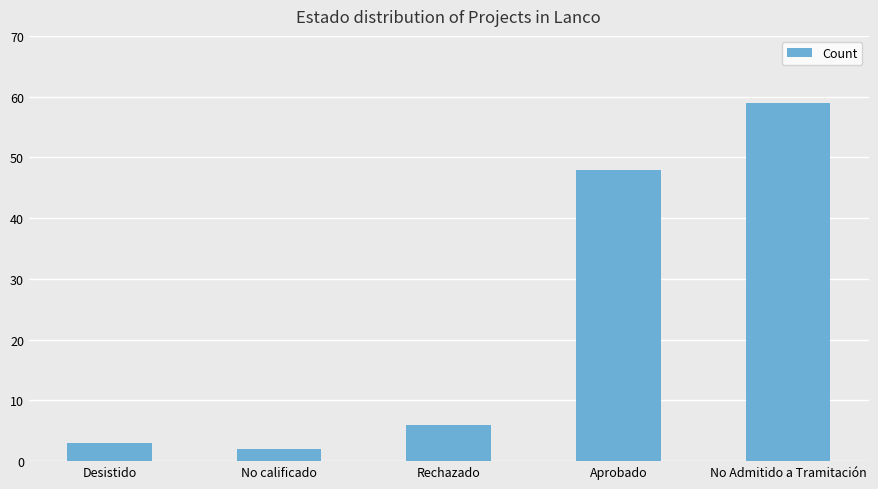

Where is the data nearest to the value 30?

Aprobado